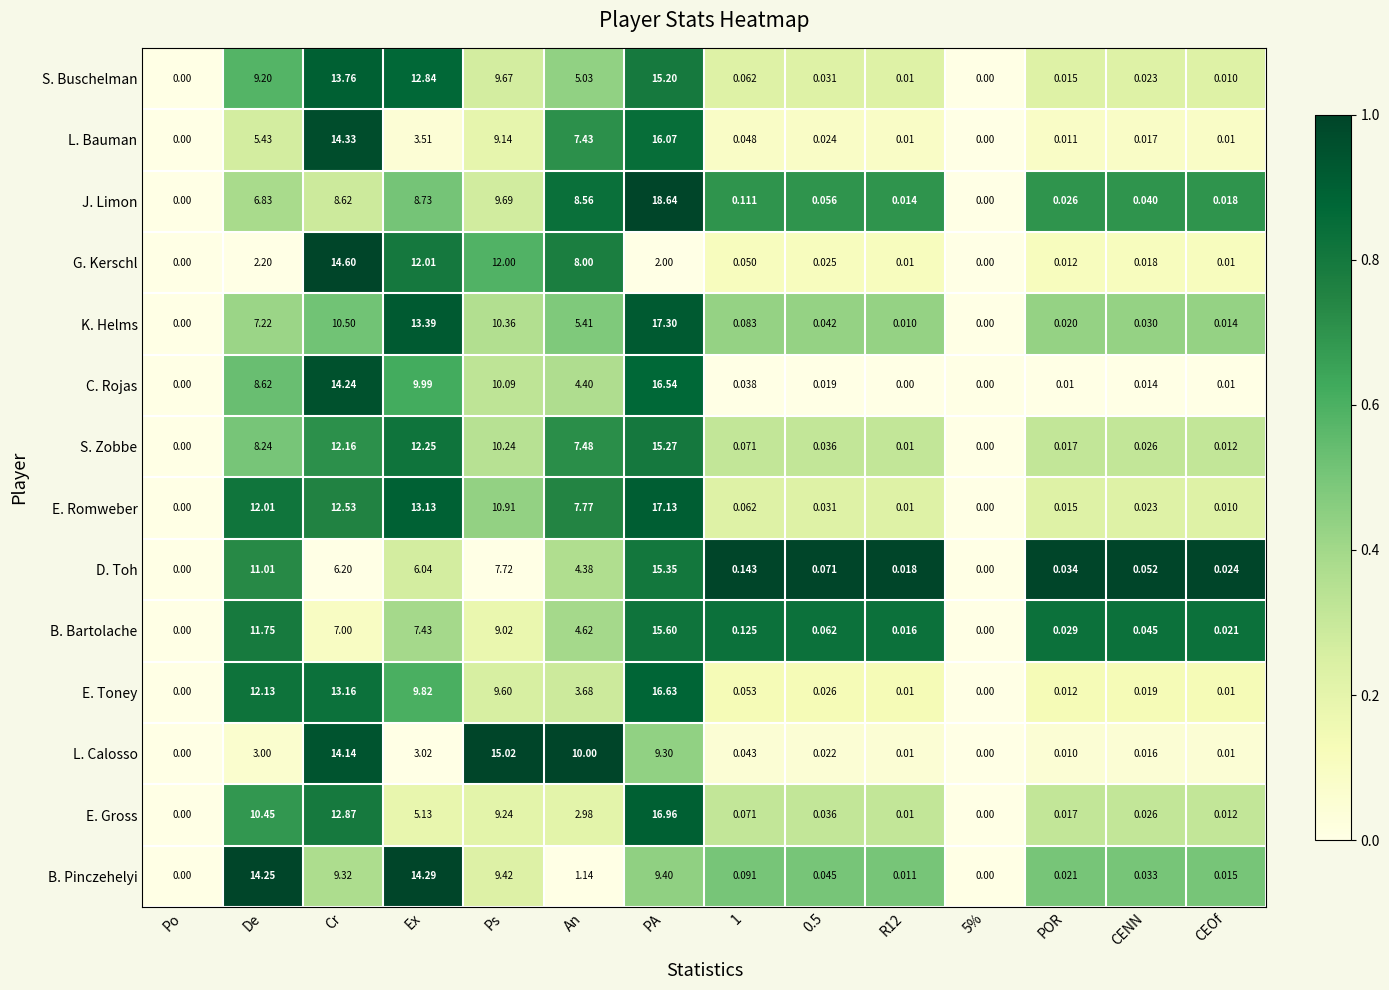

Rank the series at Cr from lowest to highest value.

D. Toh, B. Bartolache, J. Limon, B. Pinczehelyi, K. Helms, S. Zobbe, E. Romweber, E. Gross, E. Toney, S. Buschelman, L. Calosso, C. Rojas, L. Bauman, G. Kerschl